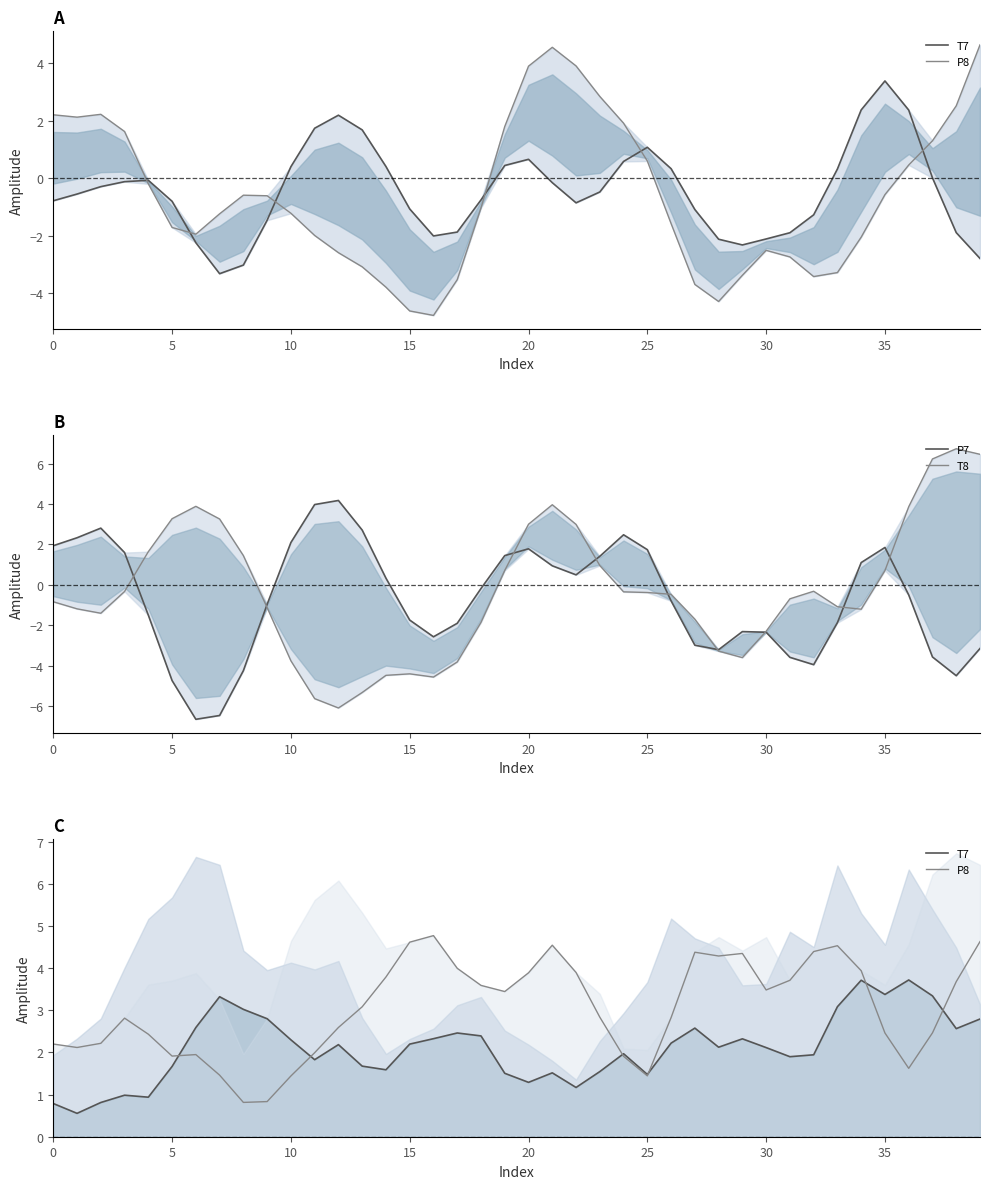

At which category is the sum across all series the highest?

21